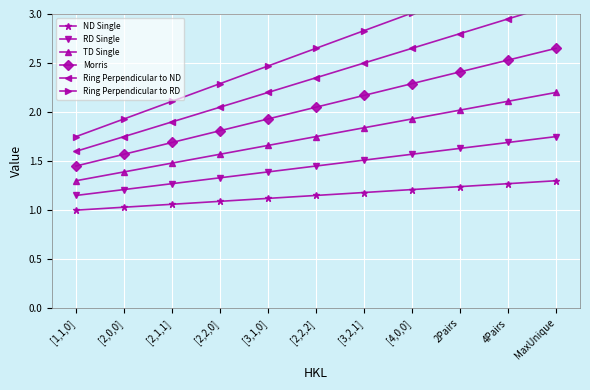

What are all the series names shown in the legend?

ND Single, RD Single, TD Single, Morris, Ring Perpendicular to ND, Ring Perpendicular to RD